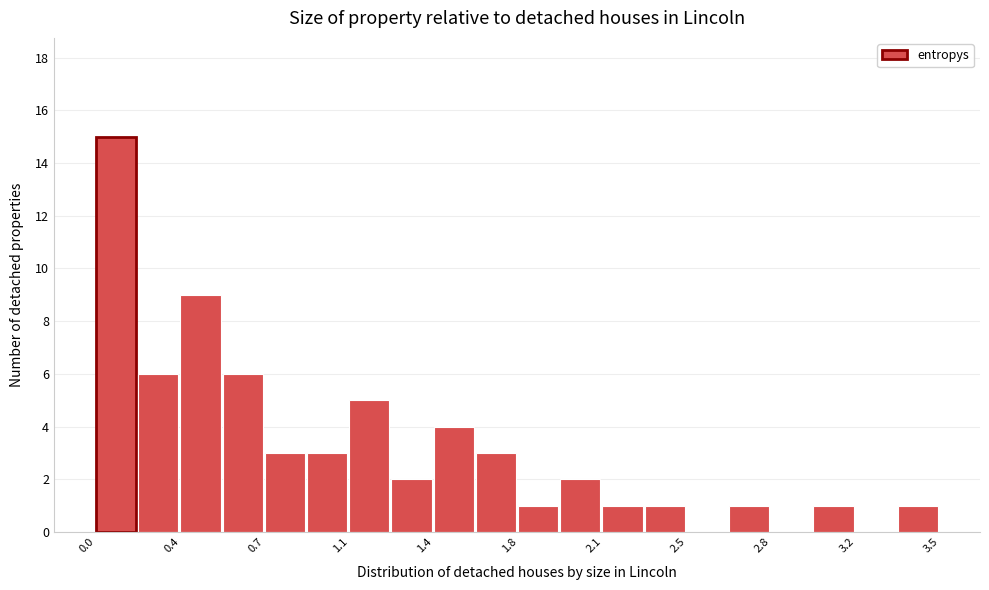

Around what value on the x-axis is the tallest bar? Give the approximate position of its centre, as read against the axis.

0.10